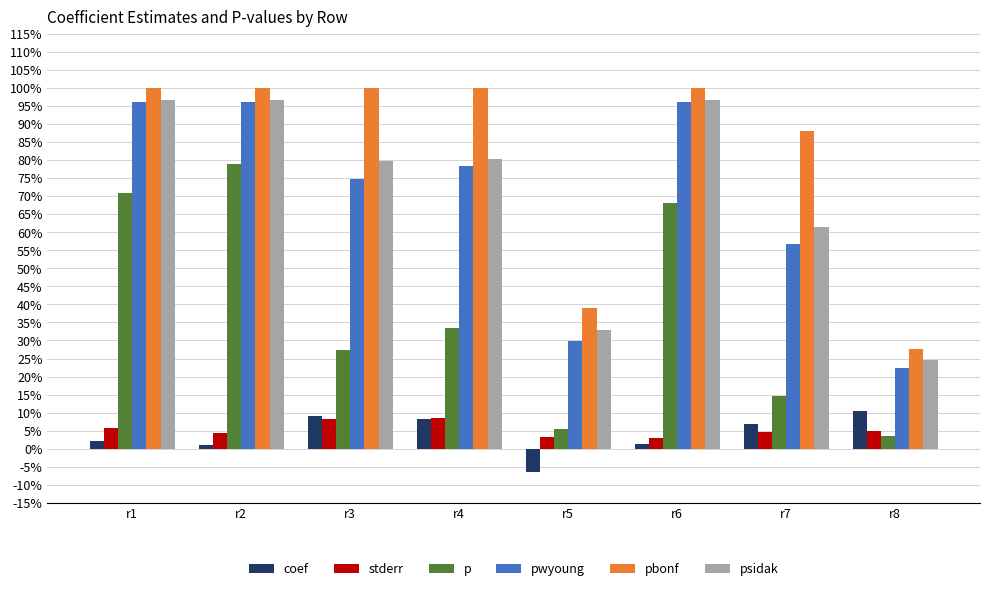

What are all the series names shown in the legend?

coef, stderr, p, pwyoung, pbonf, psidak